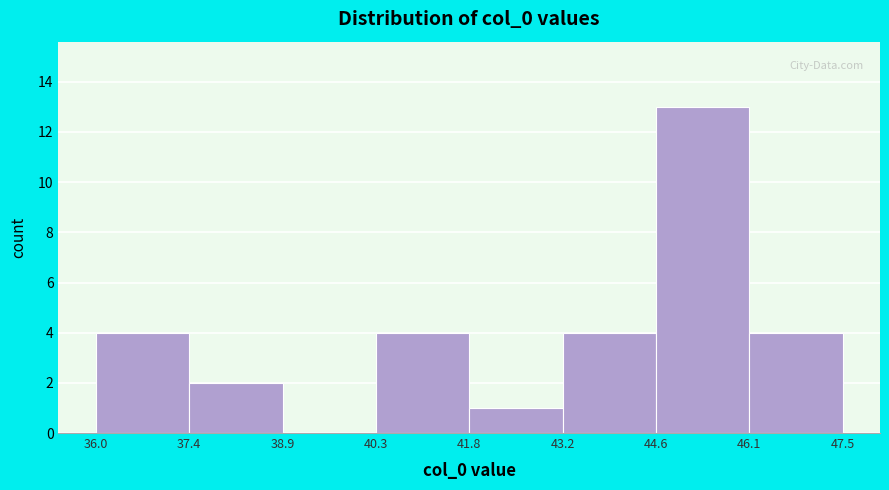

Reading left to right, list every bar in this chart as the range it spans on the x-axis followed by its height. The values are not printed on the chart, so give them approximately, as read against the axis.

36.0 to 37.4: 4
37.4 to 38.9: 2
38.9 to 40.3: 0
40.3 to 41.8: 4
41.8 to 43.2: 1
43.2 to 44.6: 4
44.6 to 46.1: 13
46.1 to 47.5: 4